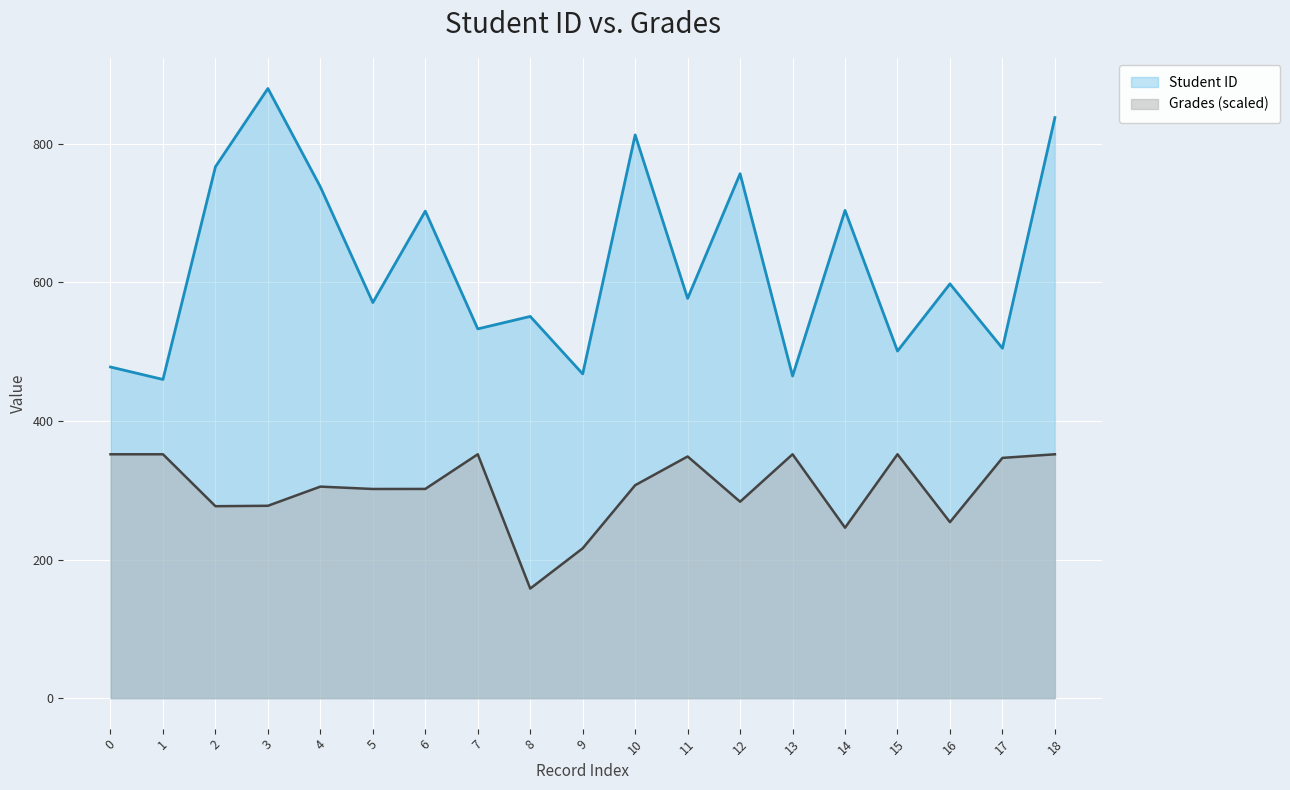

At how many categories does at least one series exceed 792?

3